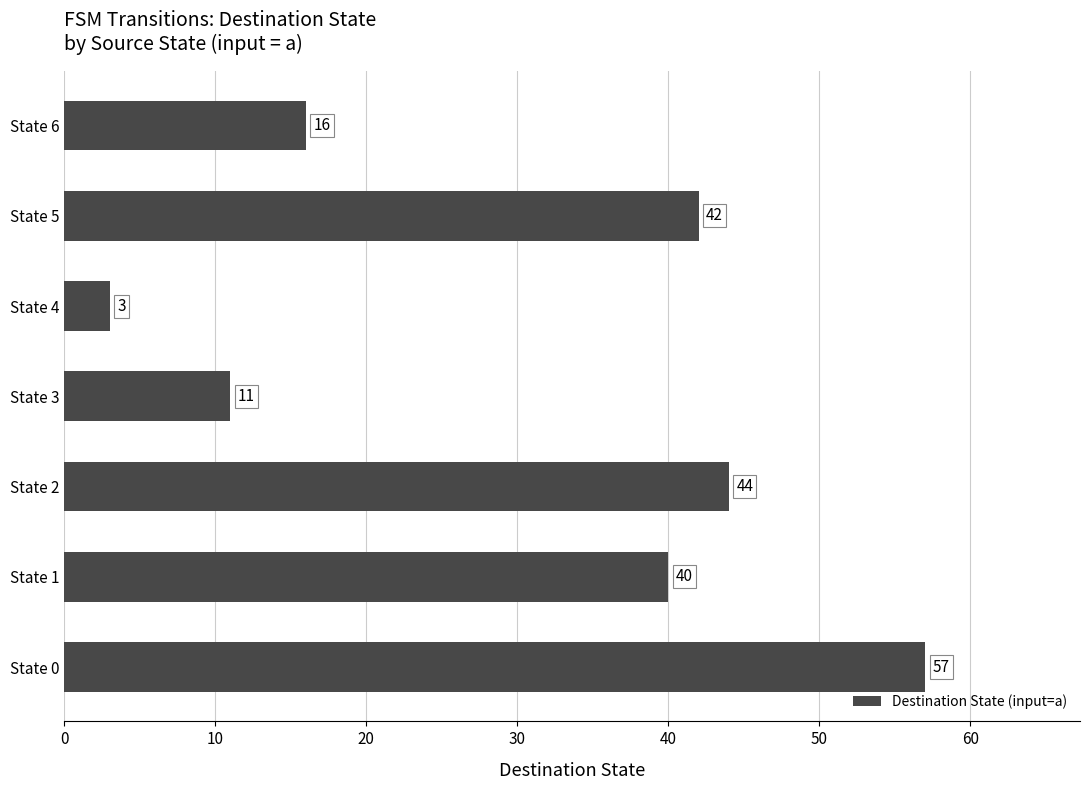

Reading bottom to top, list all the values displayed in this chart.

57	40	44	11	3	42	16